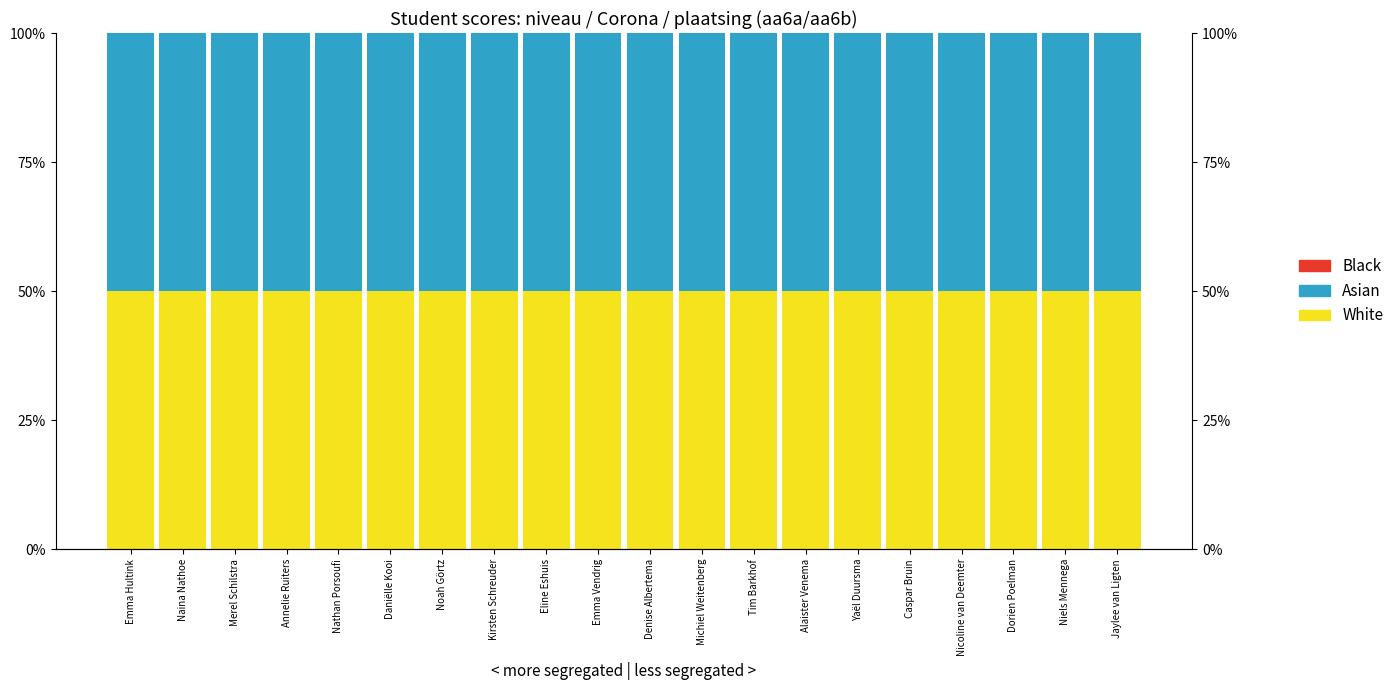

Which series changed the most between Naina Nathoe and Daniëlle Kooi?

White